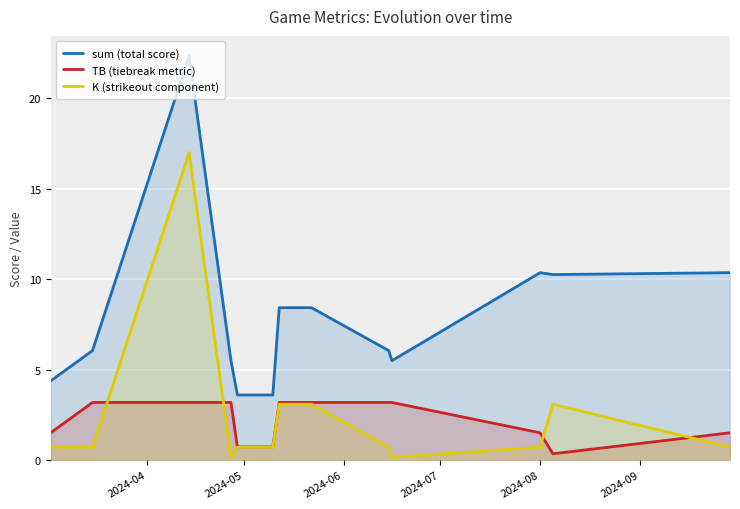

What are all the series names shown in the legend?

sum (total score), TB (tiebreak metric), K (strikeout component)